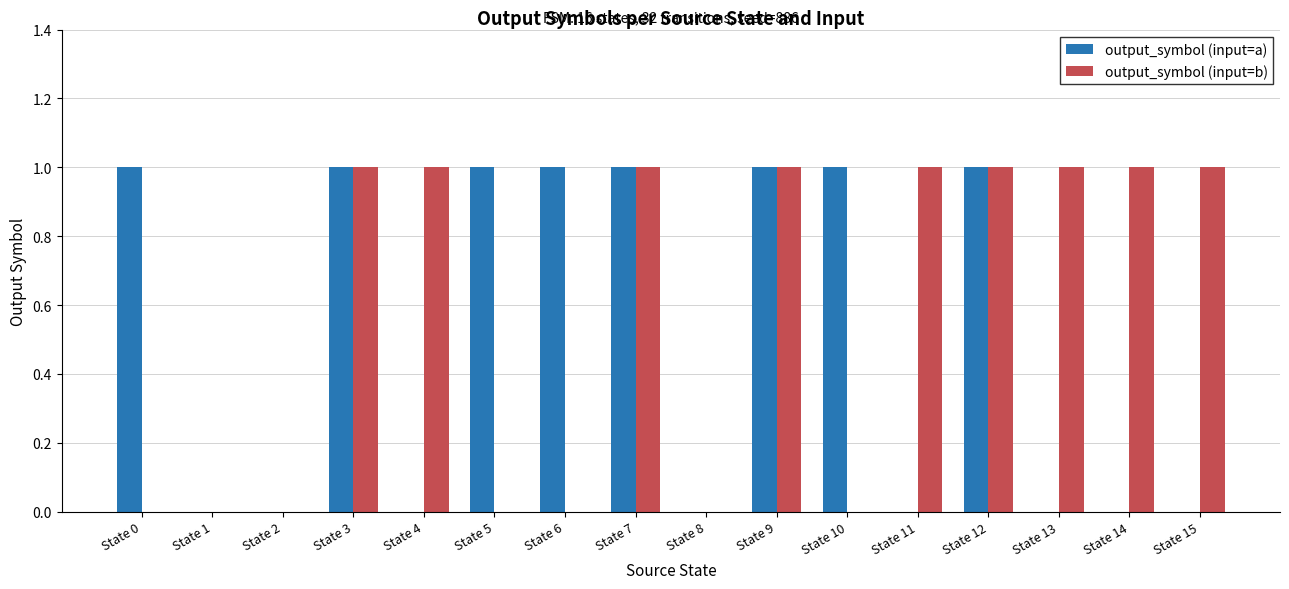

Between State 3 and State 4, which series saw the biggest shift?

output_symbol (input=a)